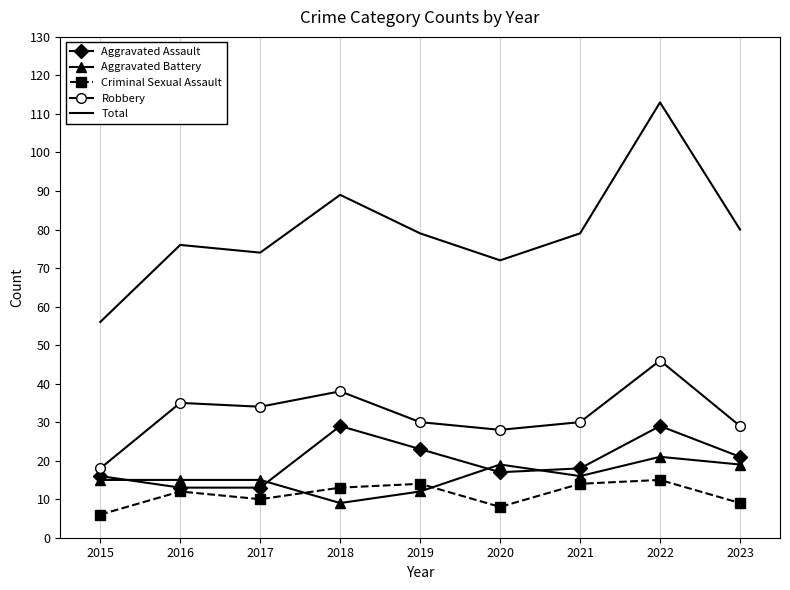

What is the lowest value of the Aggravated Battery series?

9